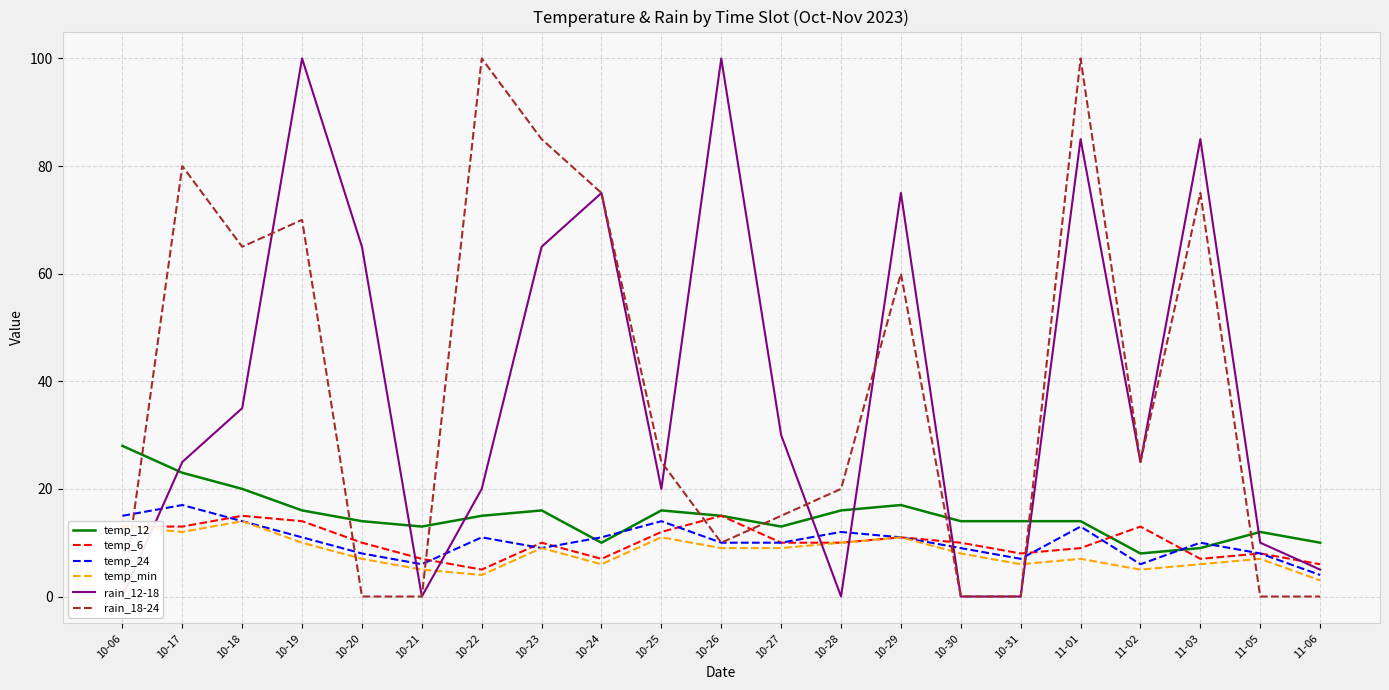

What position from the right is 10-29?

8